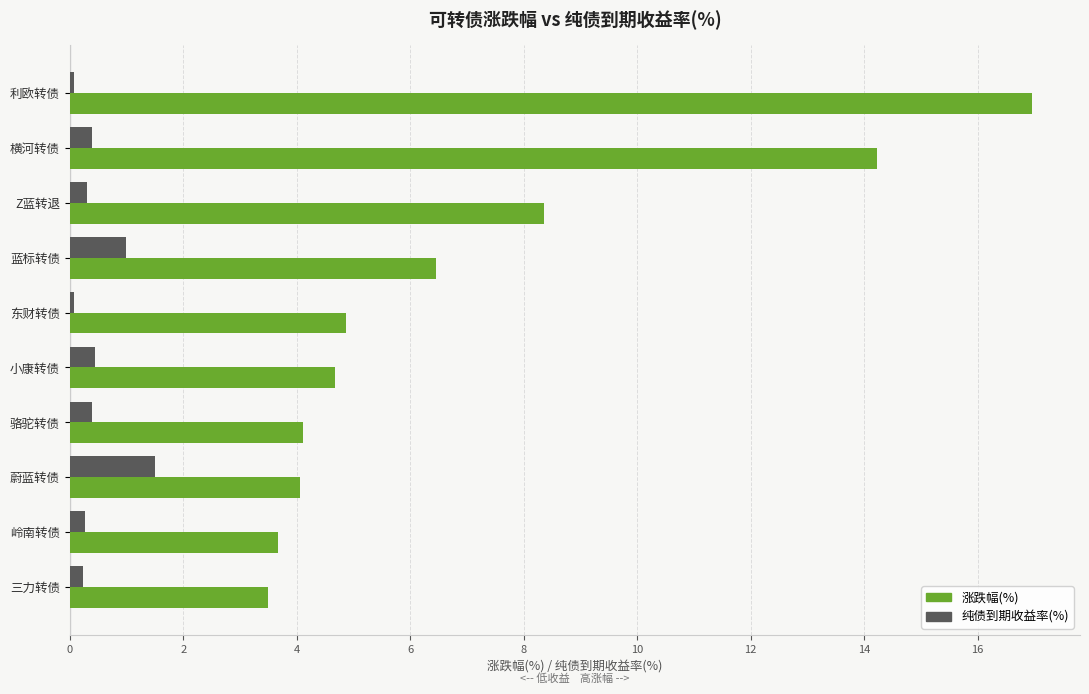

True or false: 涨跌幅(%) has a value of 7.8 at 东财转债.

False